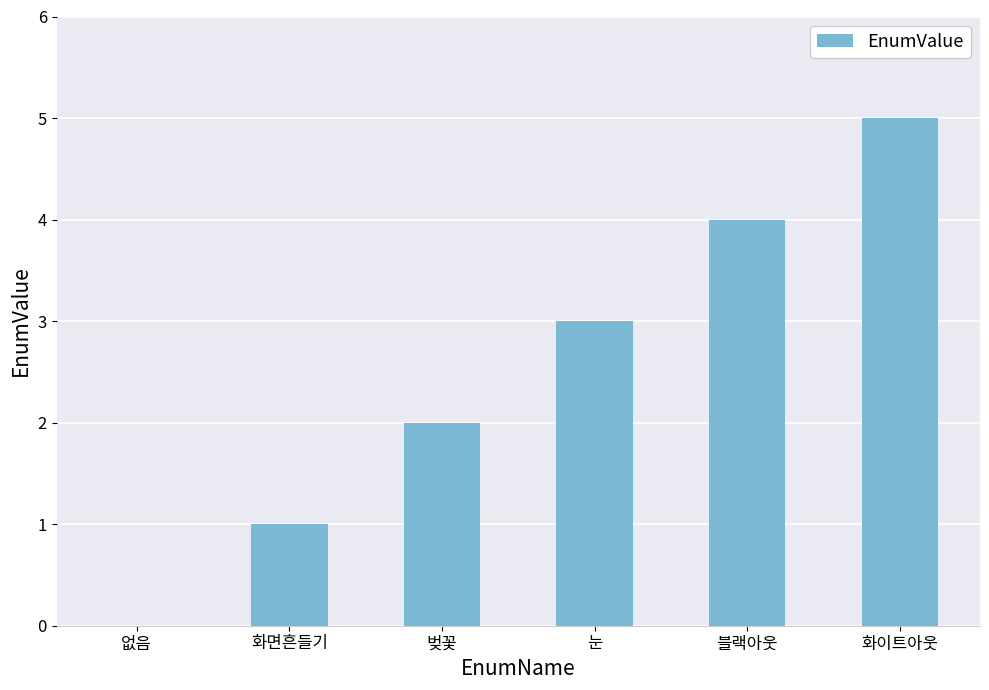

What is the ratio of the value at 화이트아웃 to the value at 화면흔들기?

5.0